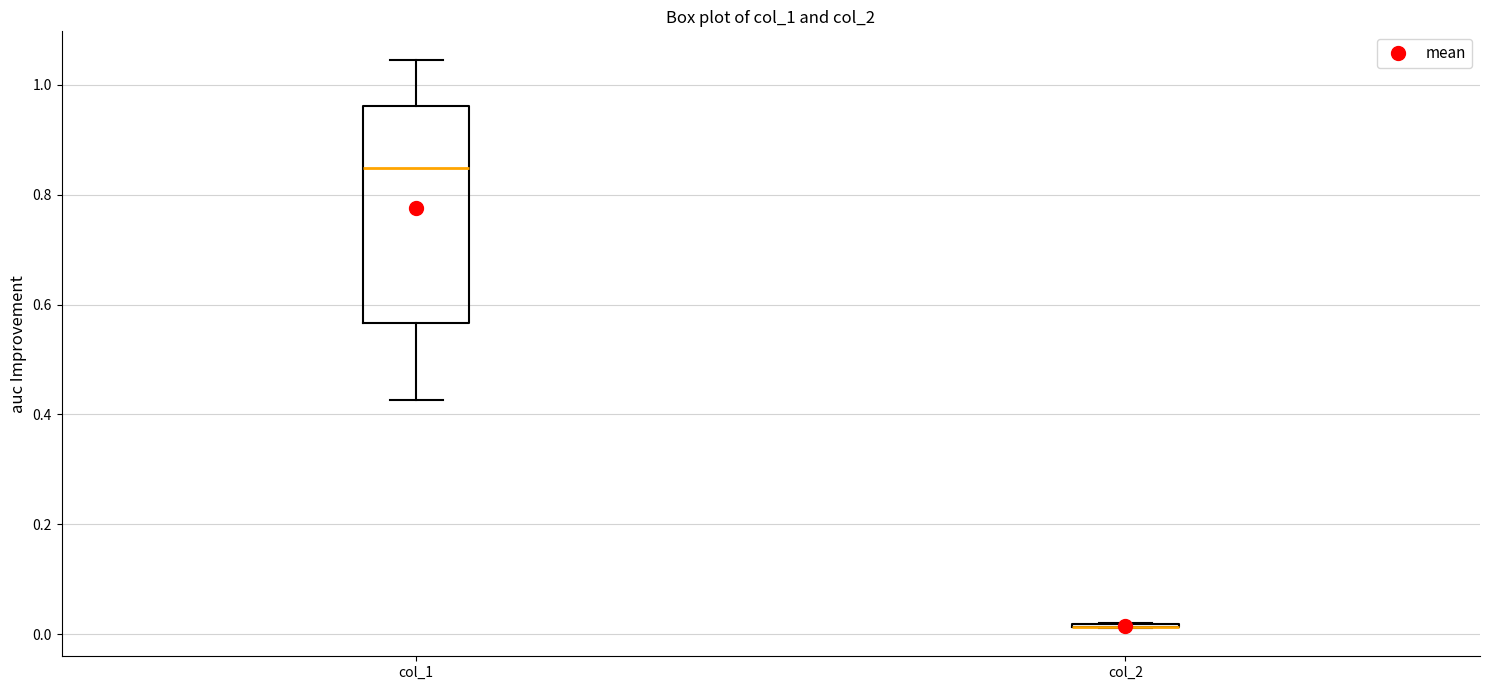

Reading left to right, read every box against the y-axis: the position of its median line, the range the box covers, and the ends of its whiskers. The values are not printed on the chart, so give them approximately, as read against the axis.

col_1: median 0.84, box 0.56 to 0.96, whiskers 0.42 to 1.04
col_2: box collapsed to a line at 0.02, whiskers 0.02 to 0.02